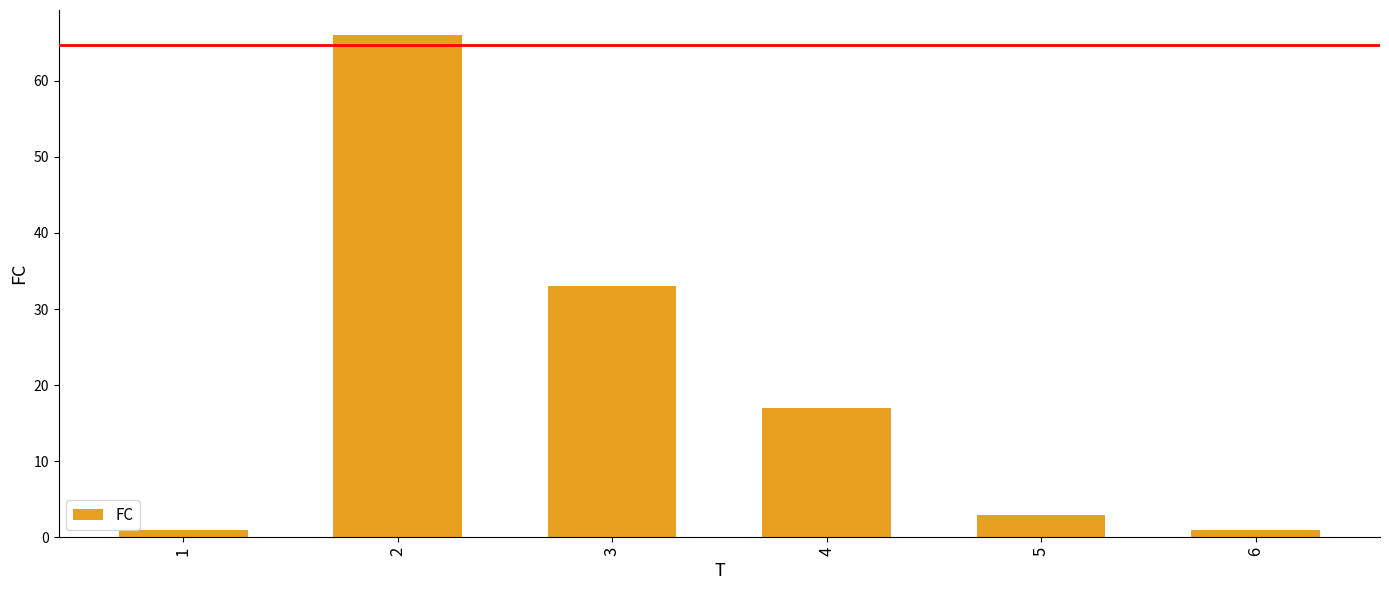

What is the change in value from 2 to 6?

-65